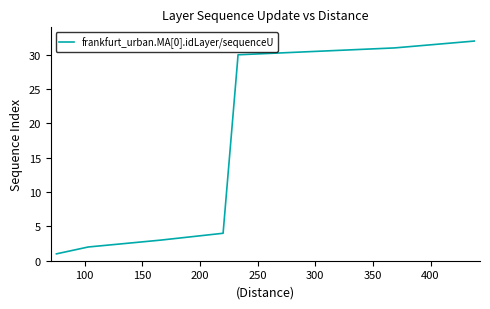

What is the maximum value shown in the chart?

32